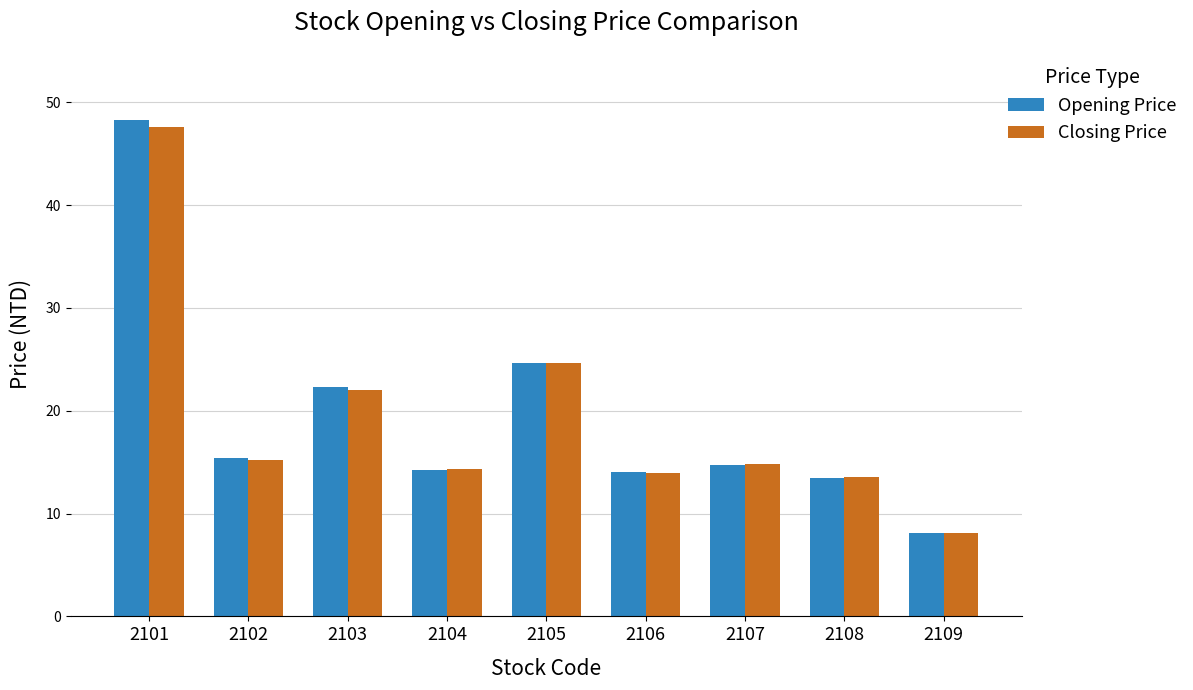

At which category is the sum across all series the highest?

2101